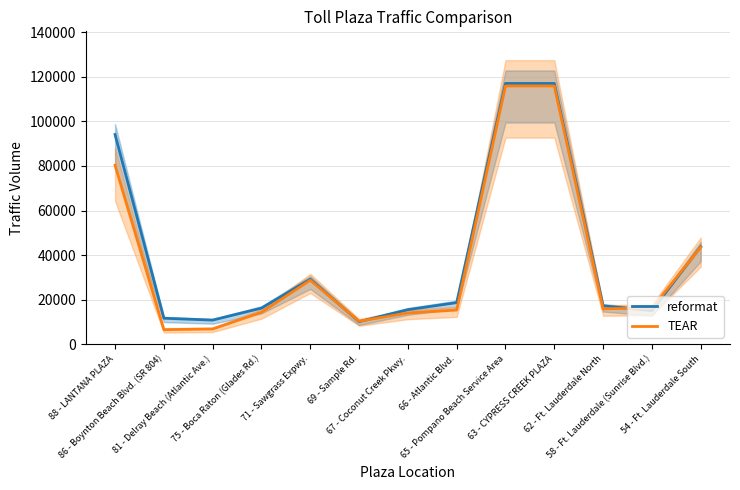

Is it true that reformat equals 13372 at 69 - Sample Rd.?

False